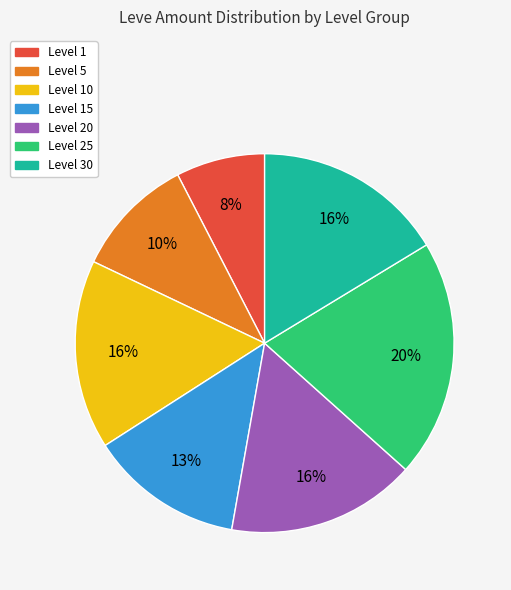

To the nearest percent, what is the combined percentage of Level 15 and Level 30?

29%